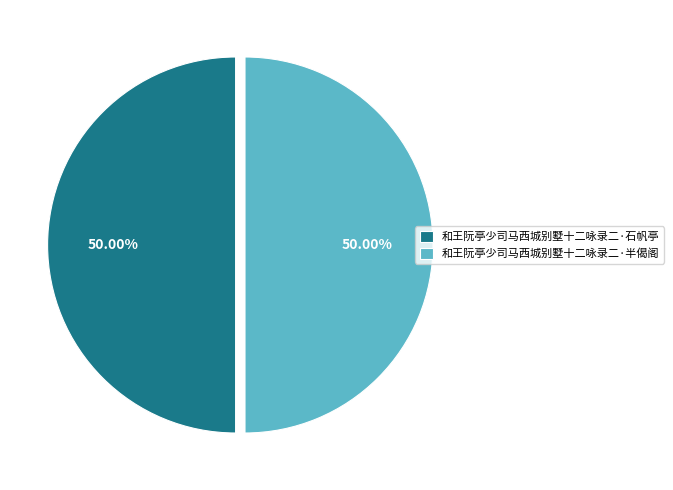

What is the ratio of the value at 和王阮亭少司马西城别墅十二咏录二·石帆亭 to the value at 和王阮亭少司马西城别墅十二咏录二·半偈阁?

1.0